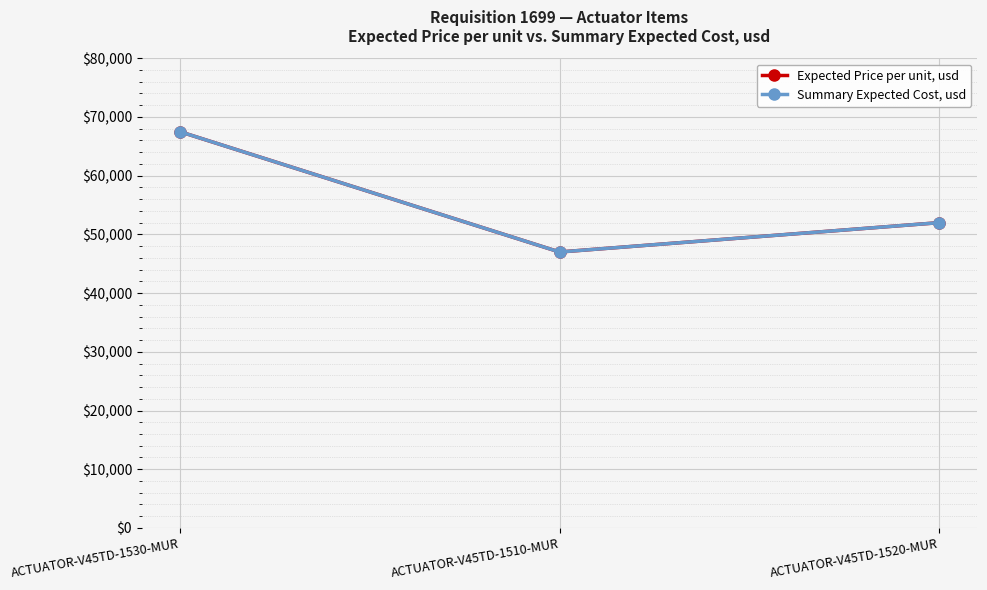

Rank the series by their maximum value, from lowest to highest.

Expected Price per unit, usd, Summary Expected Cost, usd